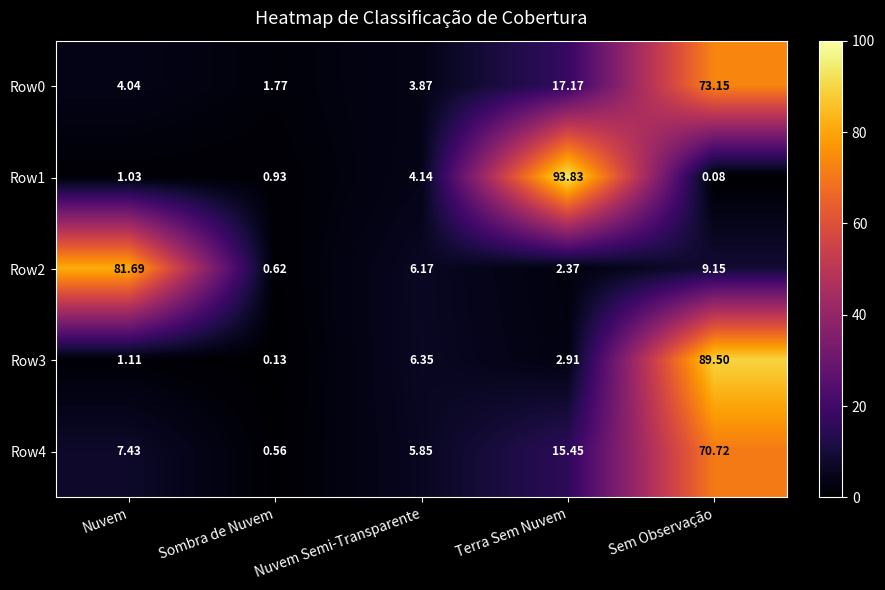

At which label does Row2 first exceed 6?

Nuvem